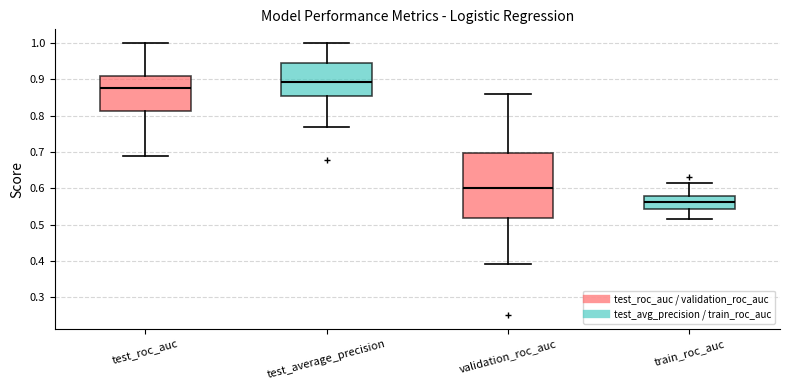

Which box's median line is the lowest?

train_roc_auc